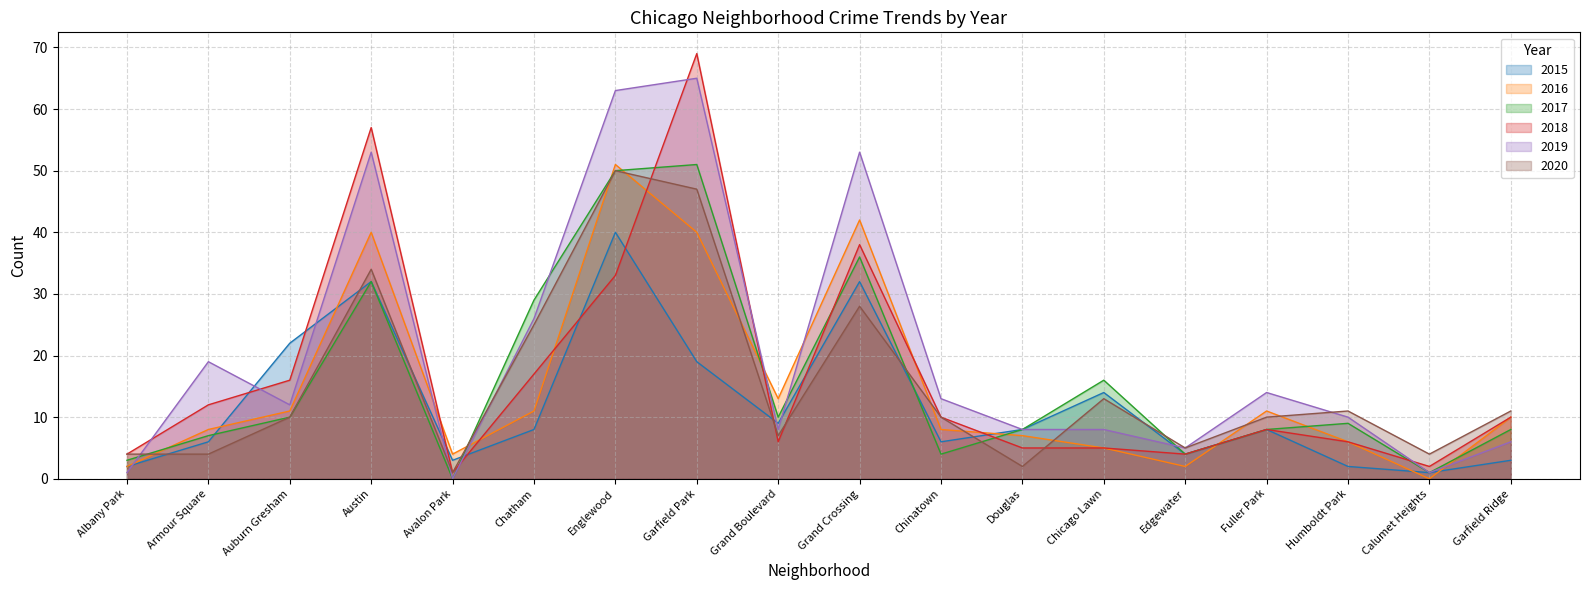

True or false: 2019 has more than 0 points higher than both neighbors.

True